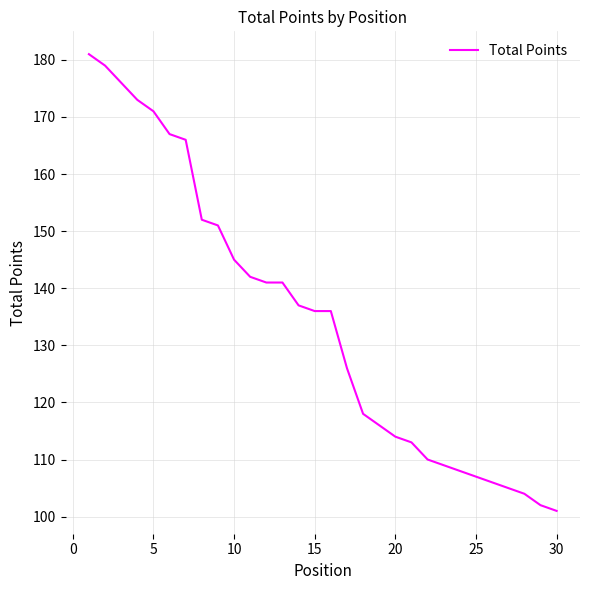

What is the difference between the maximum and minimum values?

80